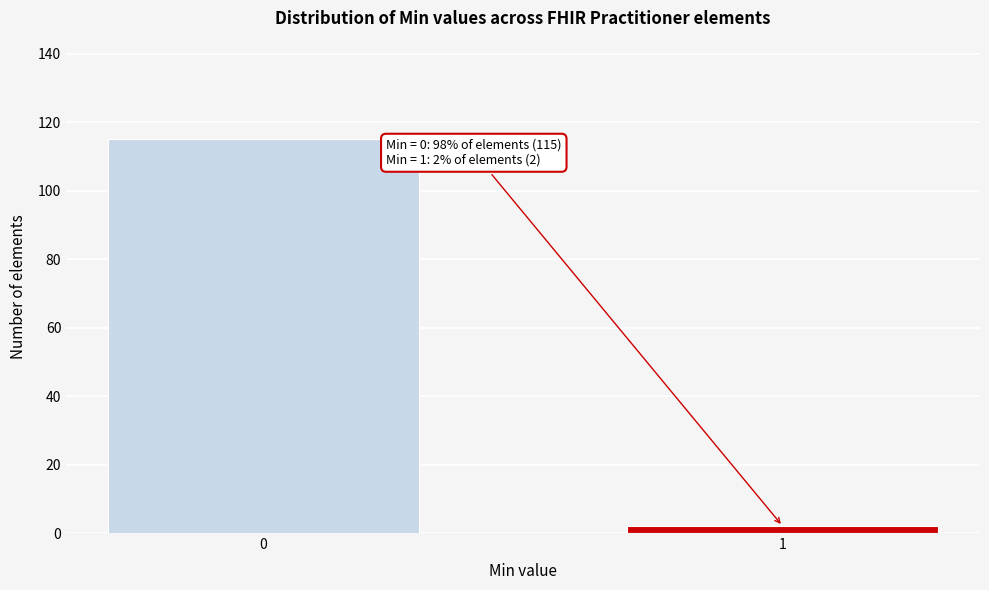

Reading left to right, list all the values displayed in this chart.

115	2